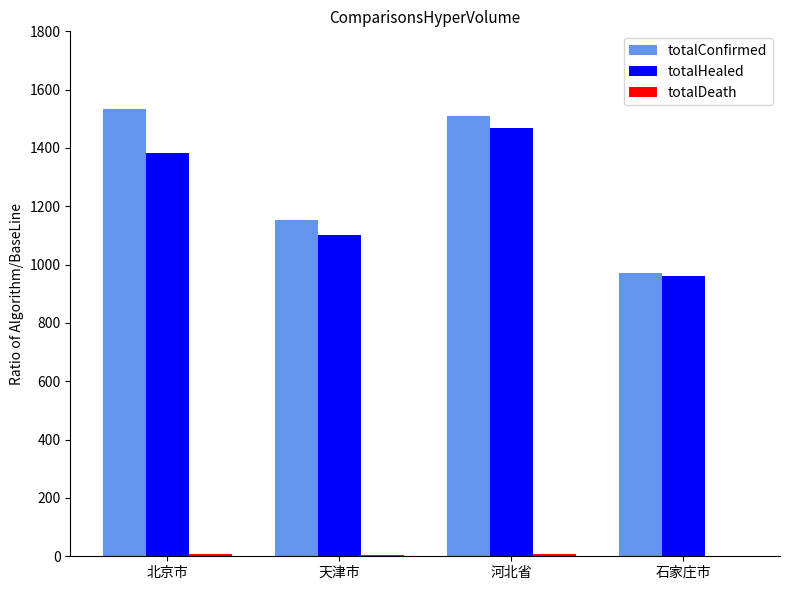

What is the sum of all totalConfirmed values?

5166